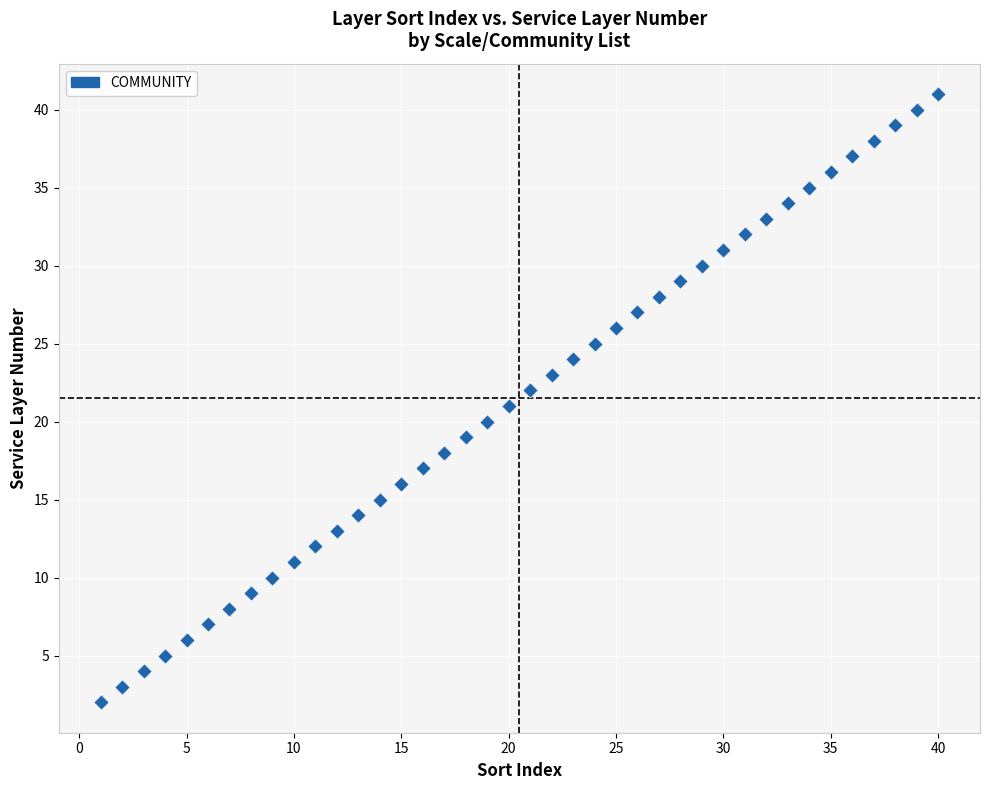

Count the number of points in this scatter plot.

40